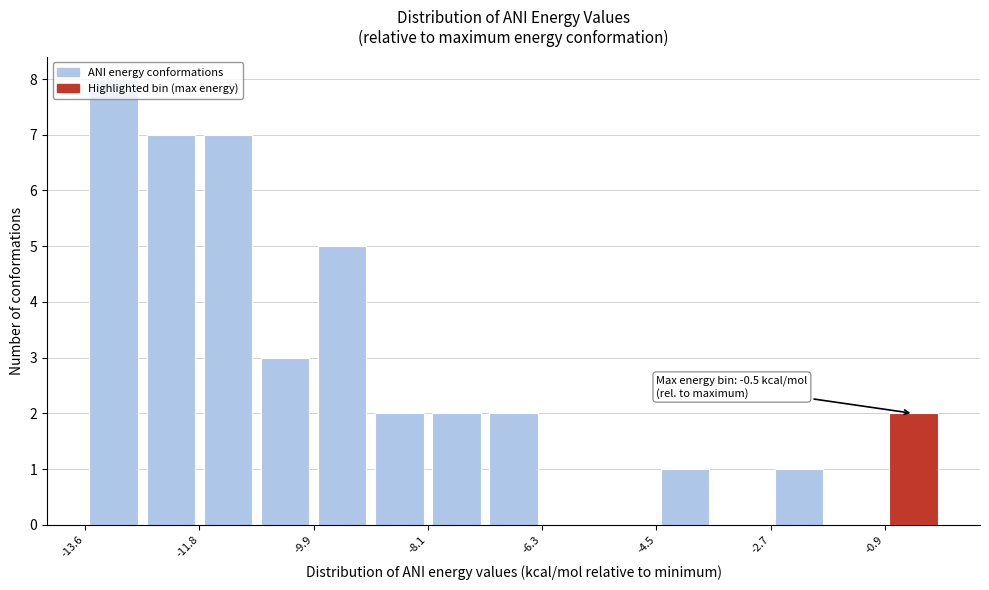

Over which range of the x-axis is the bar tallest?

-13.6 to -12.6